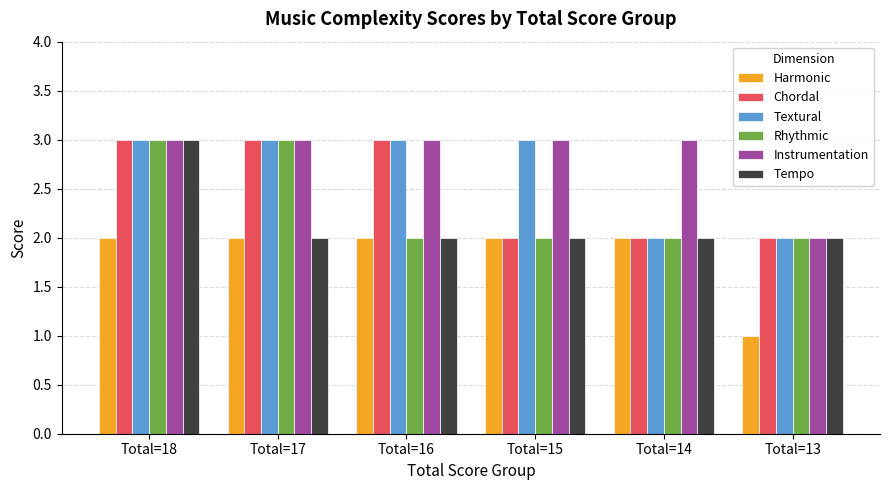

Does the chart contain any negative values?

No